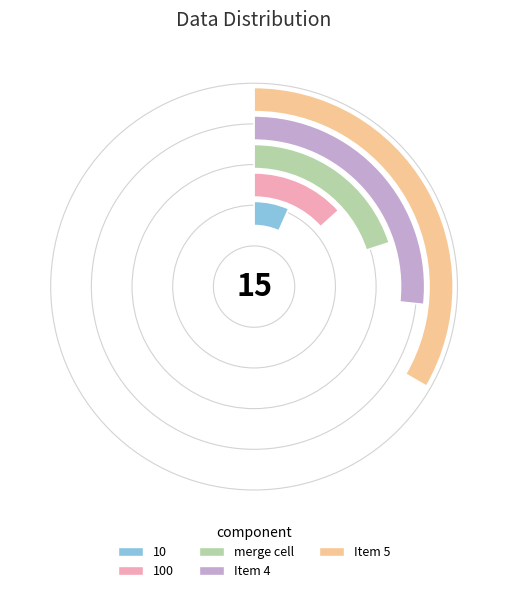

True or false: 100 accounts for 13% of the total.

True